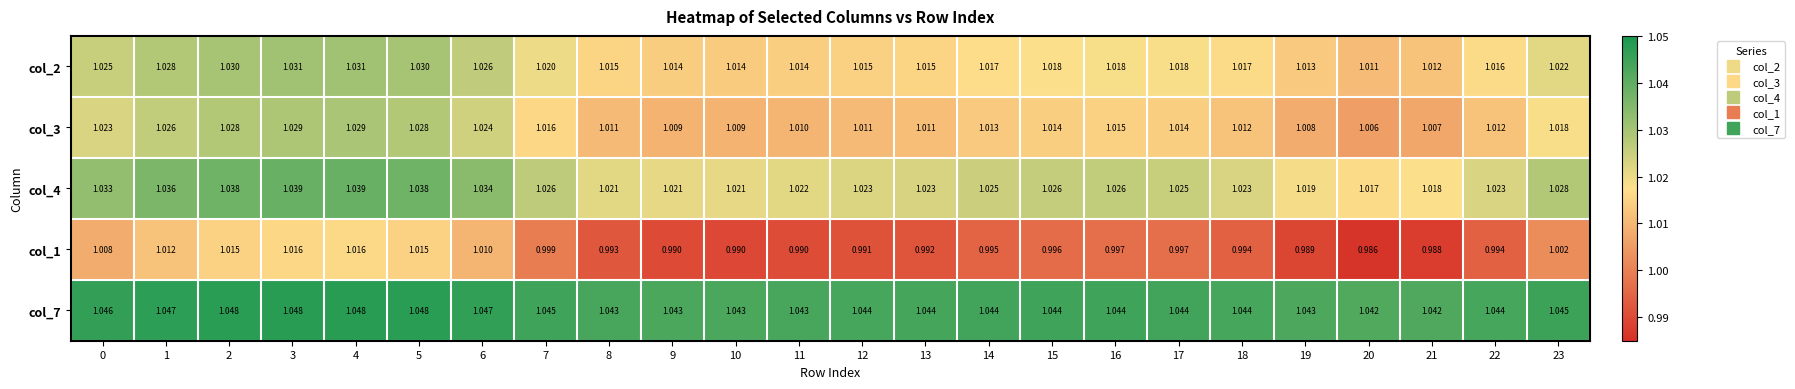

Is the value of col_7 at 15 greater than the value of col_3 at 19?

Yes